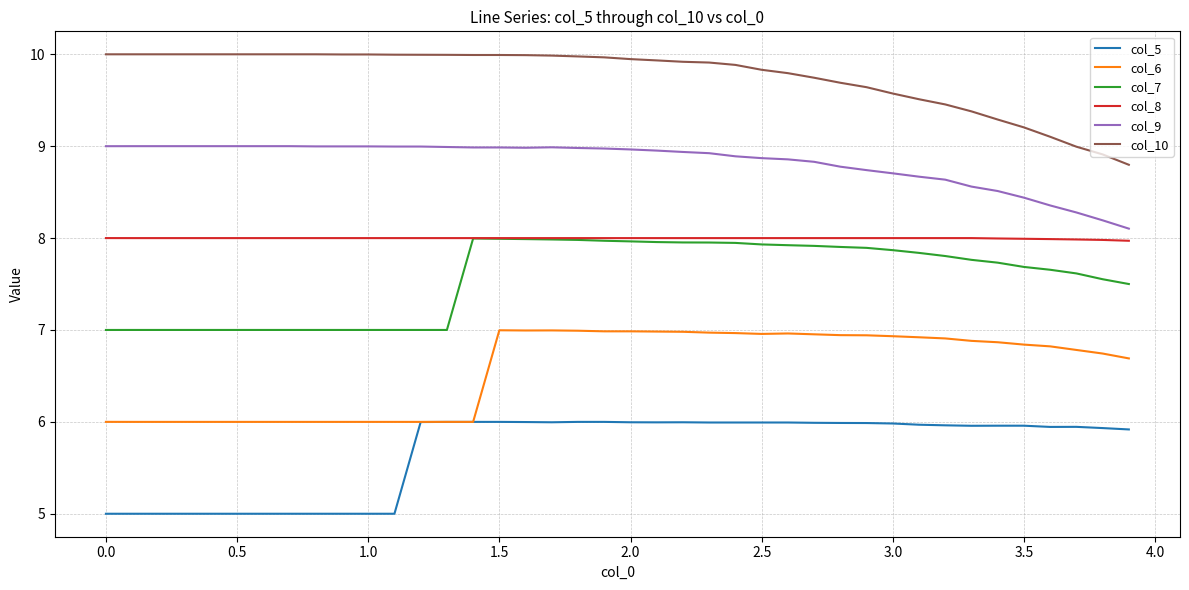

True or false: col_9 and col_10 intersect in this chart.

False